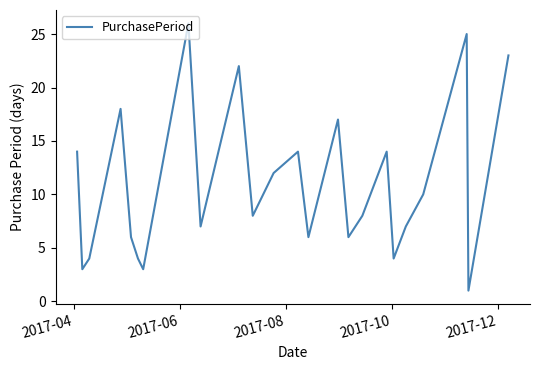

What is the greatest value displayed?

26